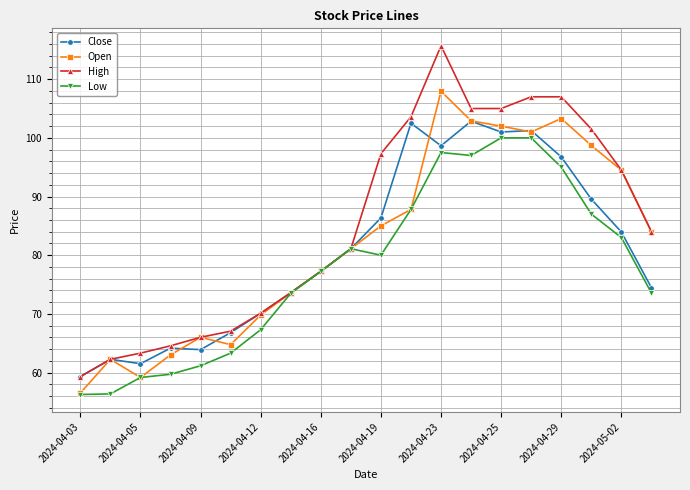

What is the value of the Low point at the 12th from the left?

87.8